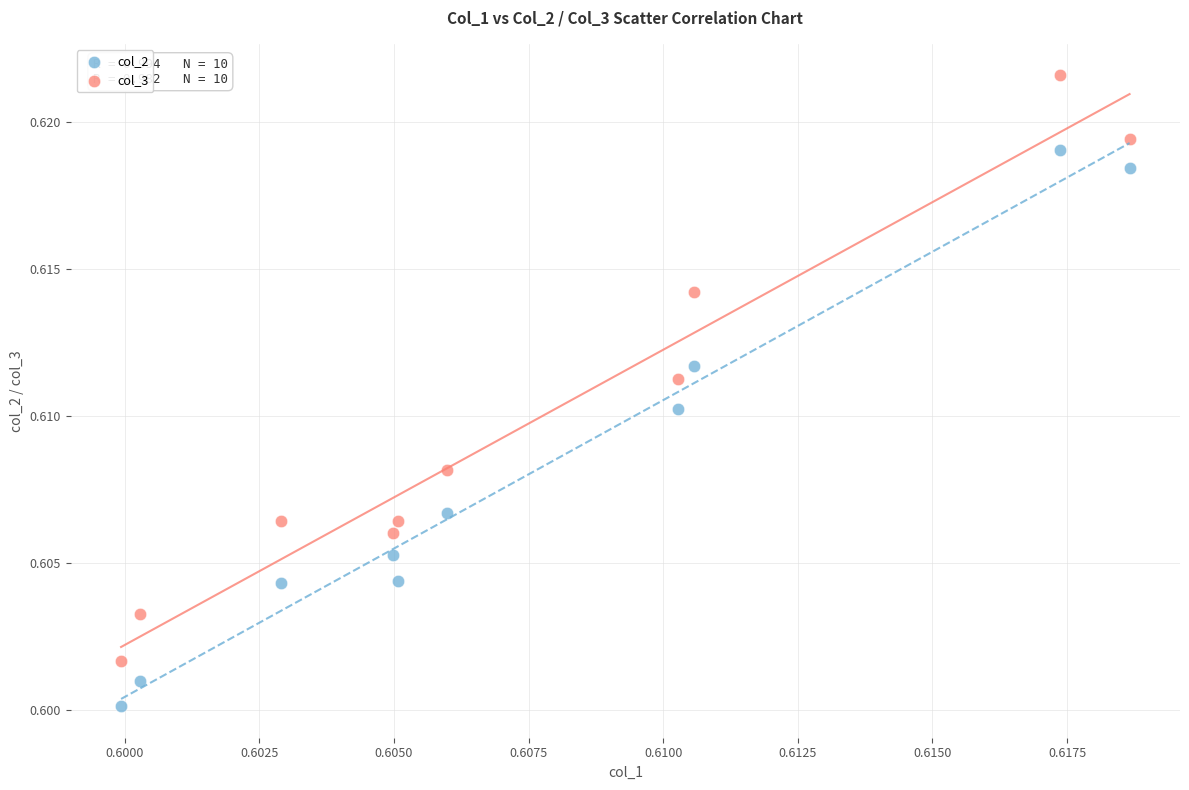

What are all the series names shown in the legend?

col_2, col_3